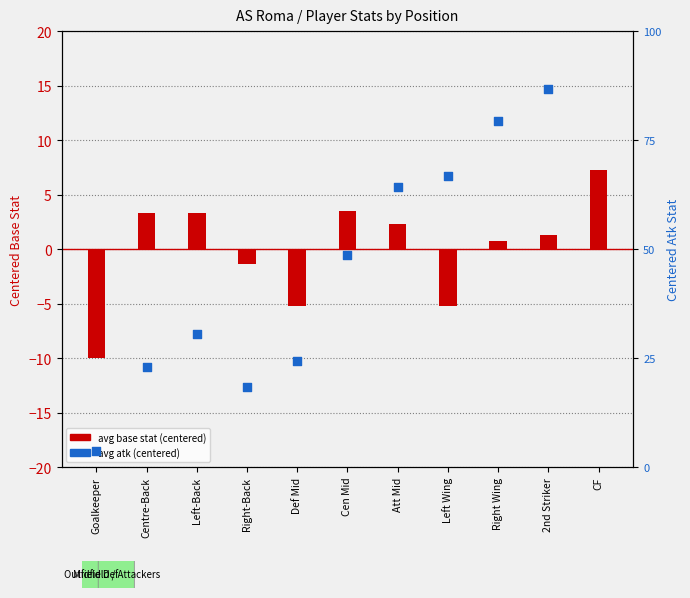

What is the total value across all series at Left-Back?

-4.5